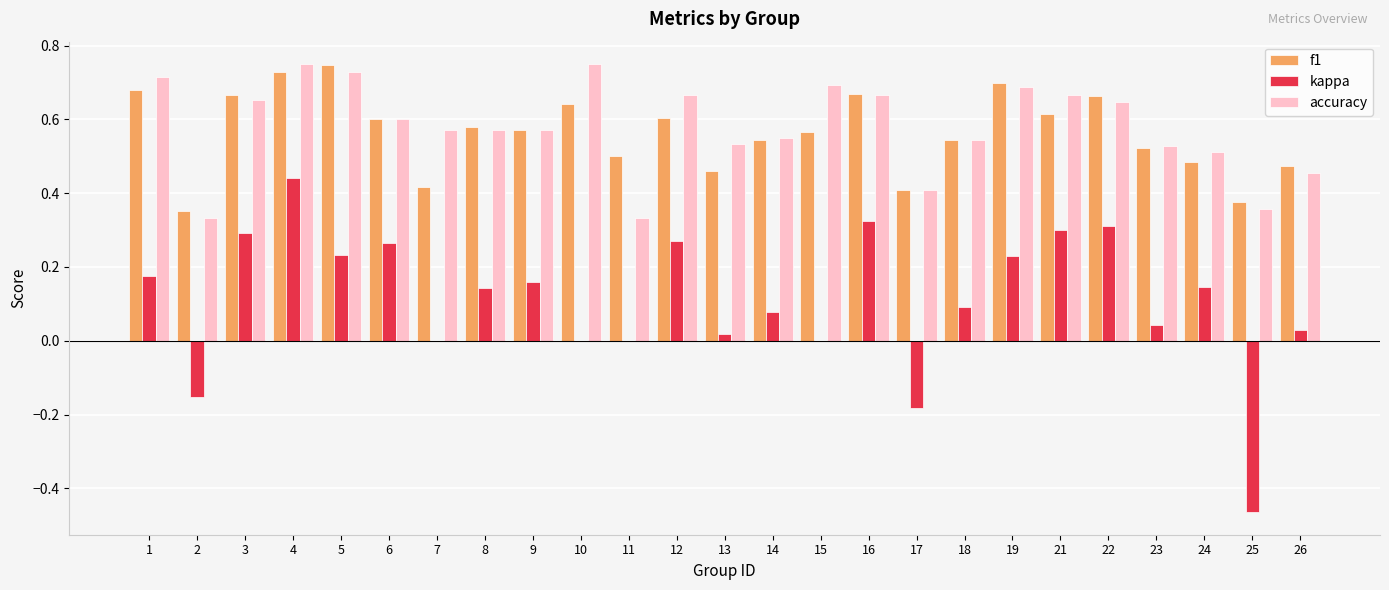

What are all the series names shown in the legend?

f1, kappa, accuracy